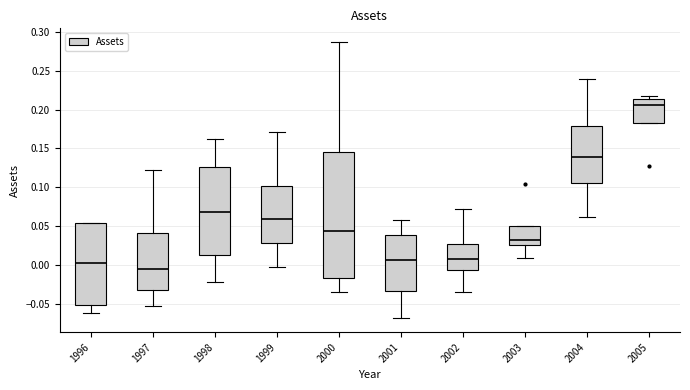

Reading left to right, read every box against the y-axis: the position of its median line, the range the box covers, and the ends of its whiskers. The values are not printed on the chart, so give them approximately, as read against the axis.

1996: median 0.005, box -0.050 to 0.055, whiskers -0.060 to 0.055
1997: median -0.005, box -0.030 to 0.040, whiskers -0.055 to 0.120
1998: median 0.070, box 0.010 to 0.125, whiskers -0.025 to 0.160
1999: median 0.060, box 0.030 to 0.100, whiskers 0.000 to 0.170
2000: median 0.045, box -0.020 to 0.145, whiskers -0.035 to 0.285
2001: median 0.005, box -0.035 to 0.040, whiskers -0.070 to 0.055
2002: median 0.005, box -0.005 to 0.025, whiskers -0.035 to 0.070
2003: median 0.030, box 0.025 to 0.050, whiskers 0.010 to 0.050
2004: median 0.140, box 0.105 to 0.180, whiskers 0.060 to 0.240
2005: median 0.205, box 0.185 to 0.215, whiskers 0.185 to 0.215 (just above the box's upper edge)